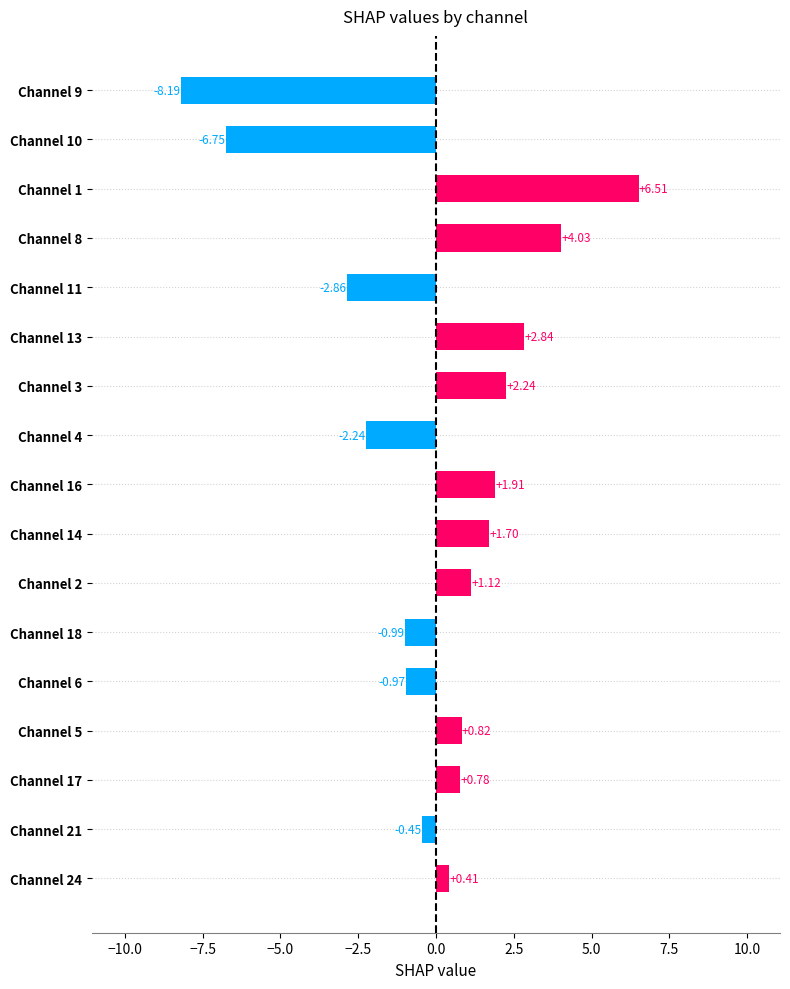

Approximately how many times larger is the value at Channel 16 compared to Channel 3?

0.9